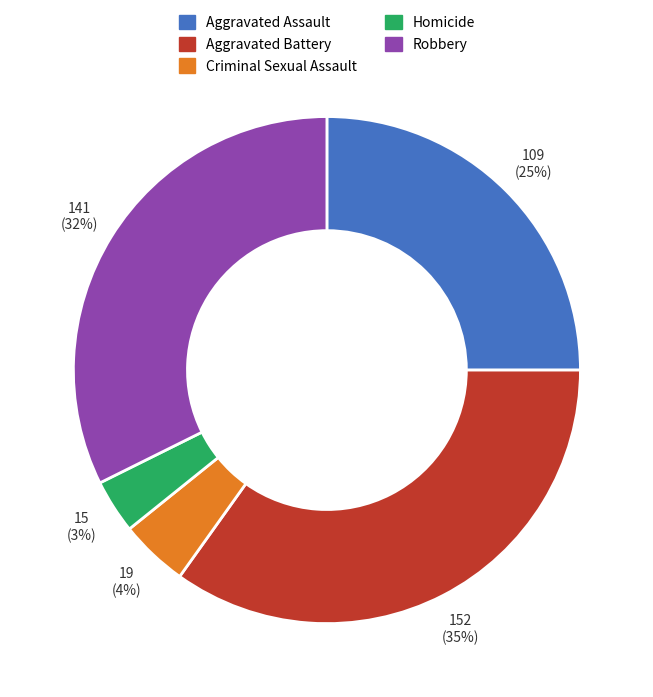

Does Homicide account for over 50% of the chart?

No